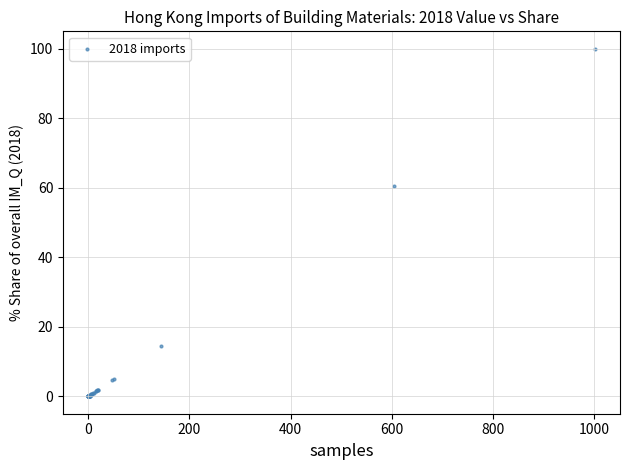

What Y value in the scatter plot is closest to 50?

60.4